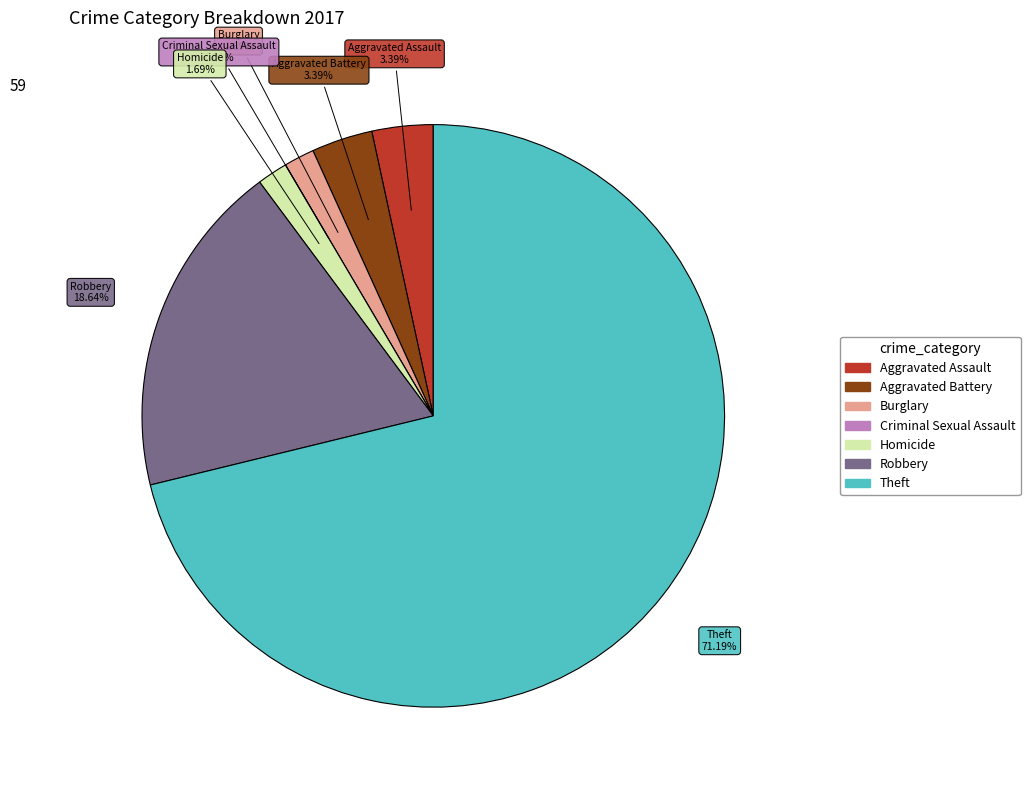

How many slices are in this pie chart?

7